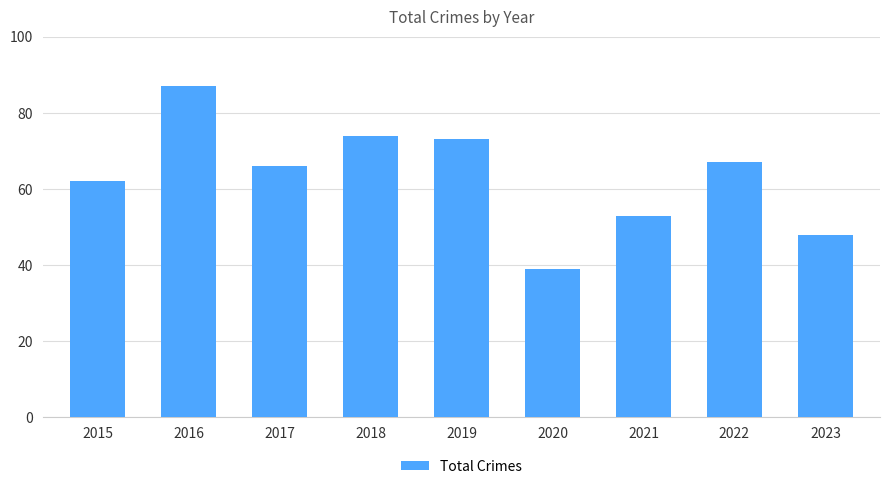

Reading left to right, list all the values displayed in this chart.

62	87	66	74	73	39	53	67	48